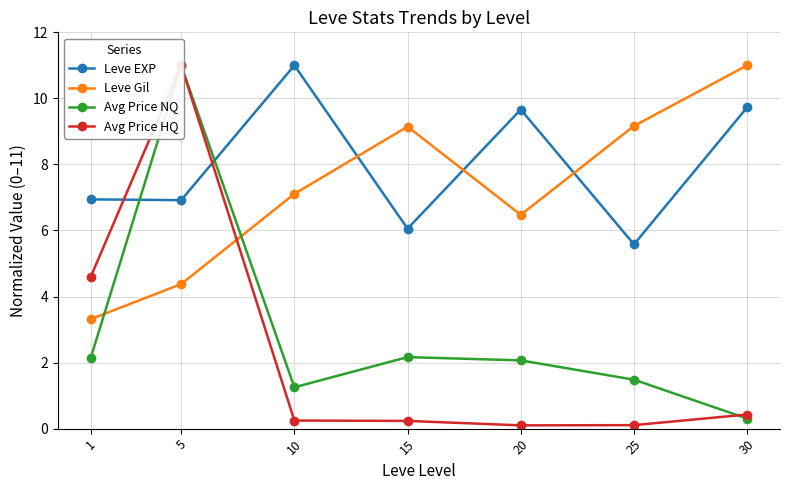

What is the total value across all series at 25?

16.3